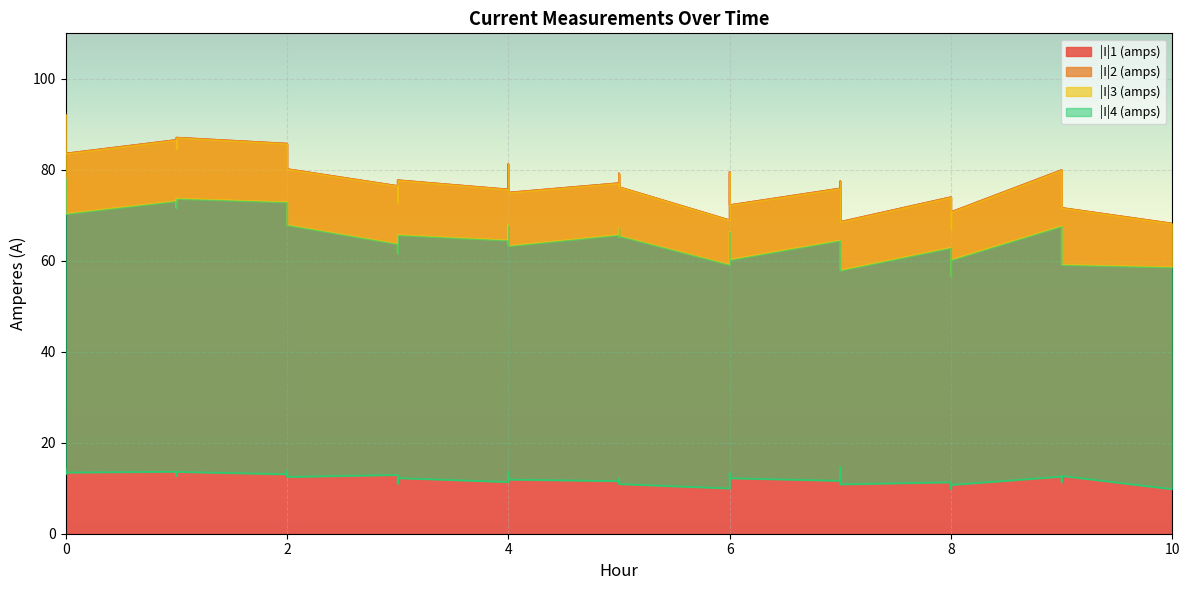

What is the difference between the second highest and second lowest values in the |I|4 (amps) series?

4.4